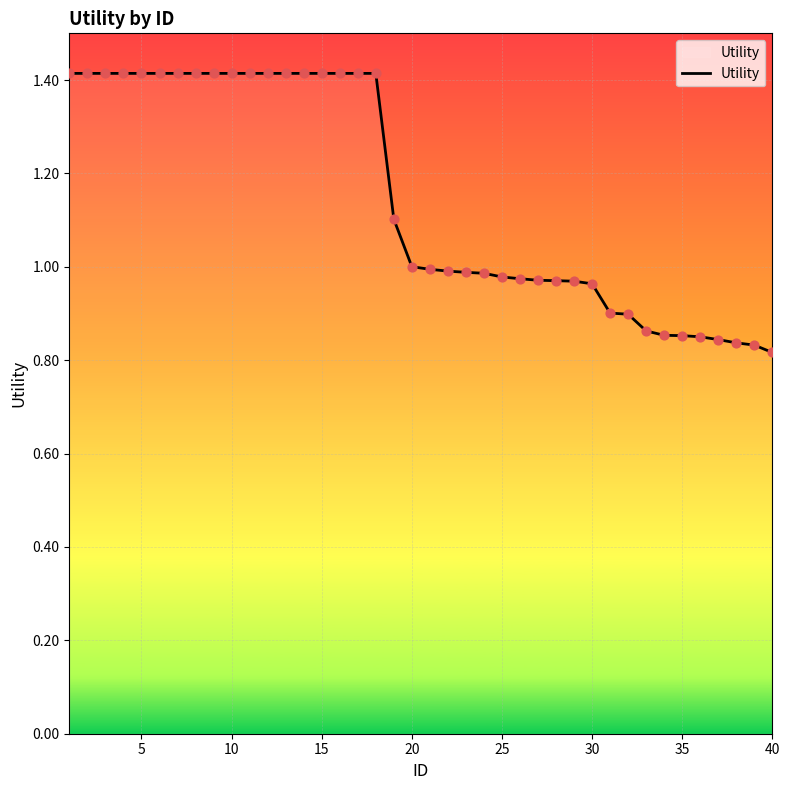

What is the greatest value displayed?

1.4